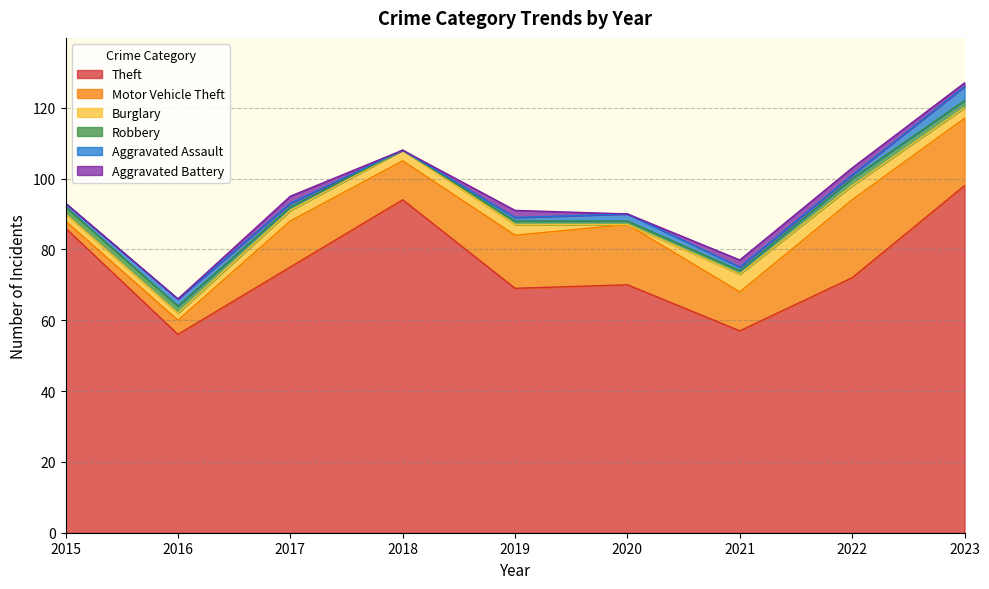

Where is the first local minimum for Robbery?

2018